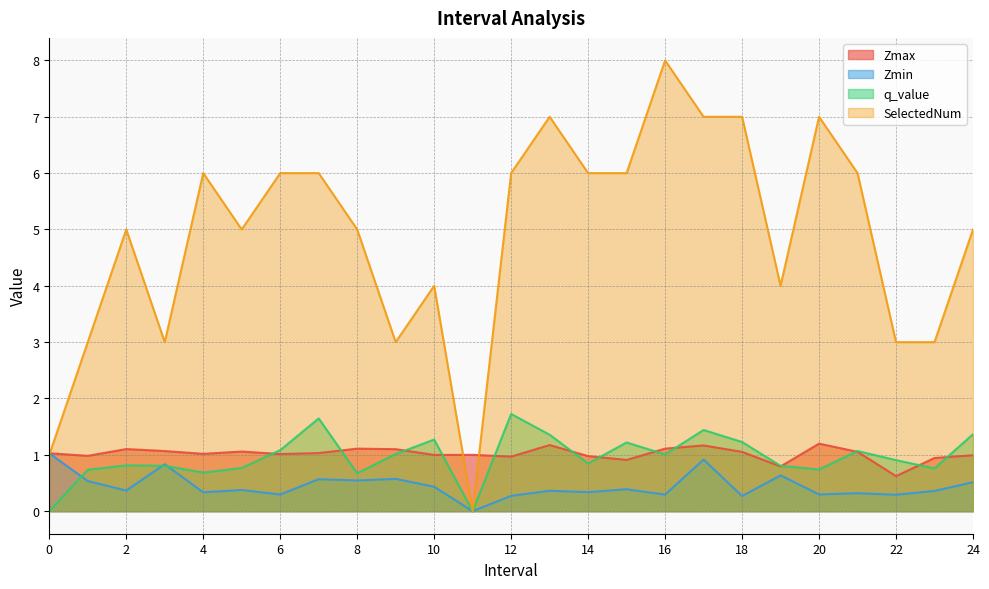

The value of Zmax at 5 is 1.7. True or false?

False